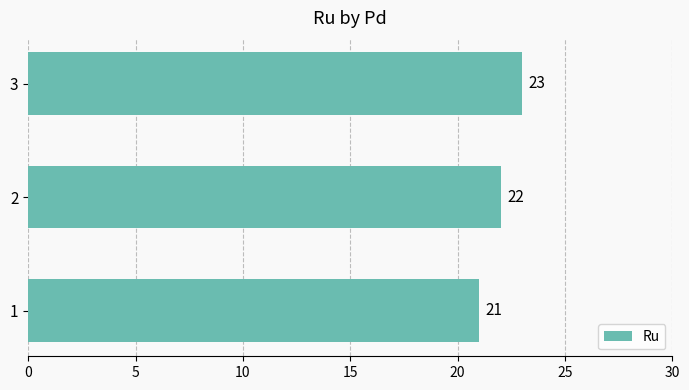

What is the maximum value shown in the chart?

23